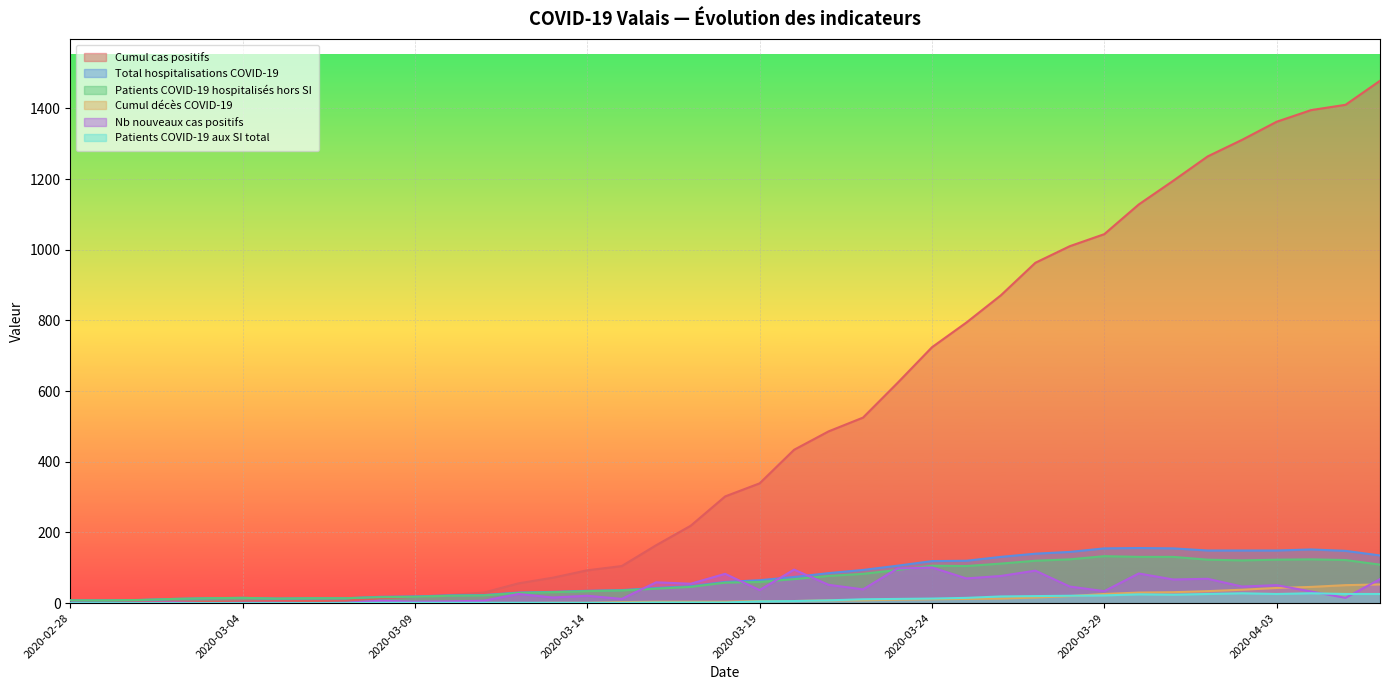

What is the difference between the highest and lowest values at 2020-03-26?

858